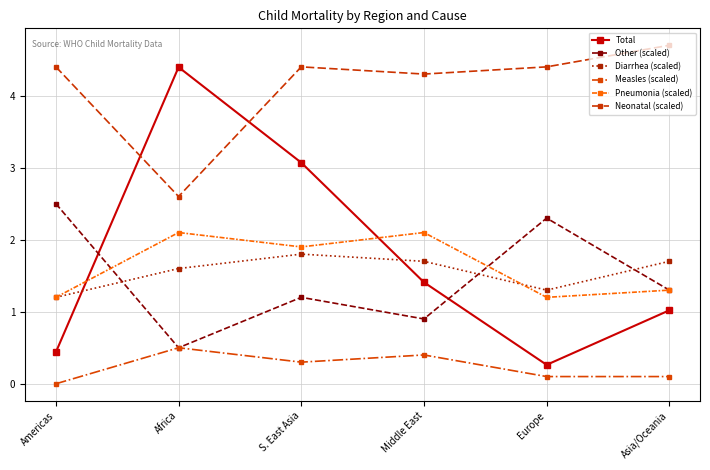

True or false: Total has more than 0 points higher than both neighbors.

True